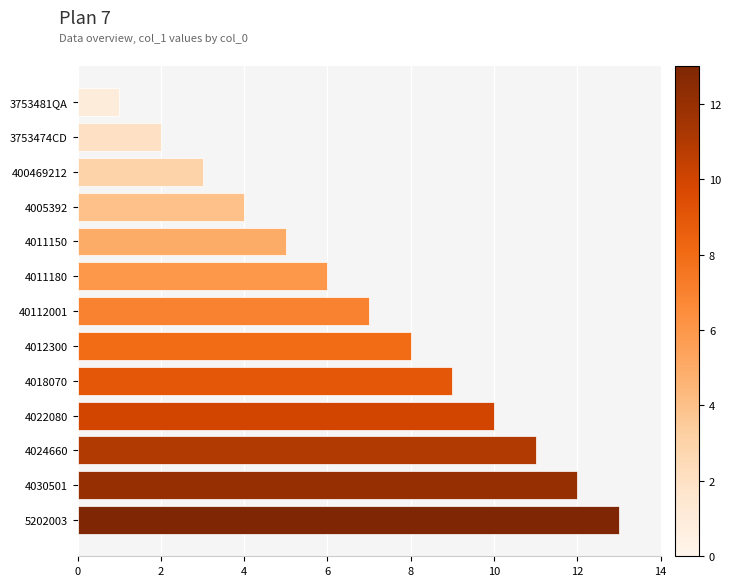

Is it true that the value at 4024660 is 11?

True